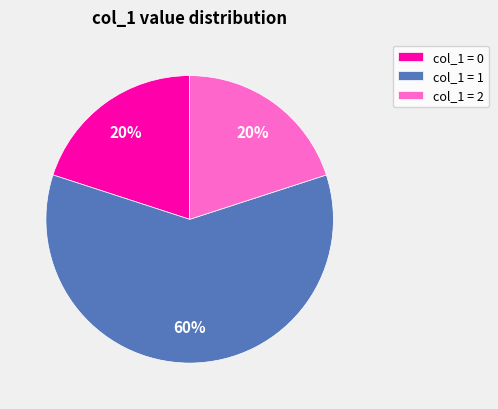

Is the sum of col_1 = 0 and col_1 = 1 greater than half?

Yes